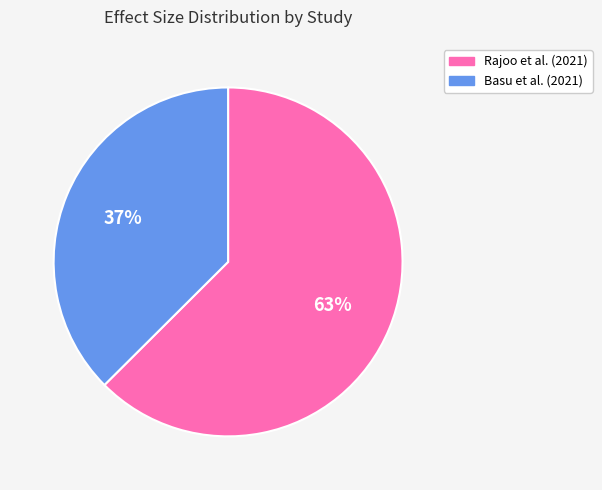

Combined, do Basu et al. (2021) and Rajoo et al. (2021) account for over 50%?

Yes